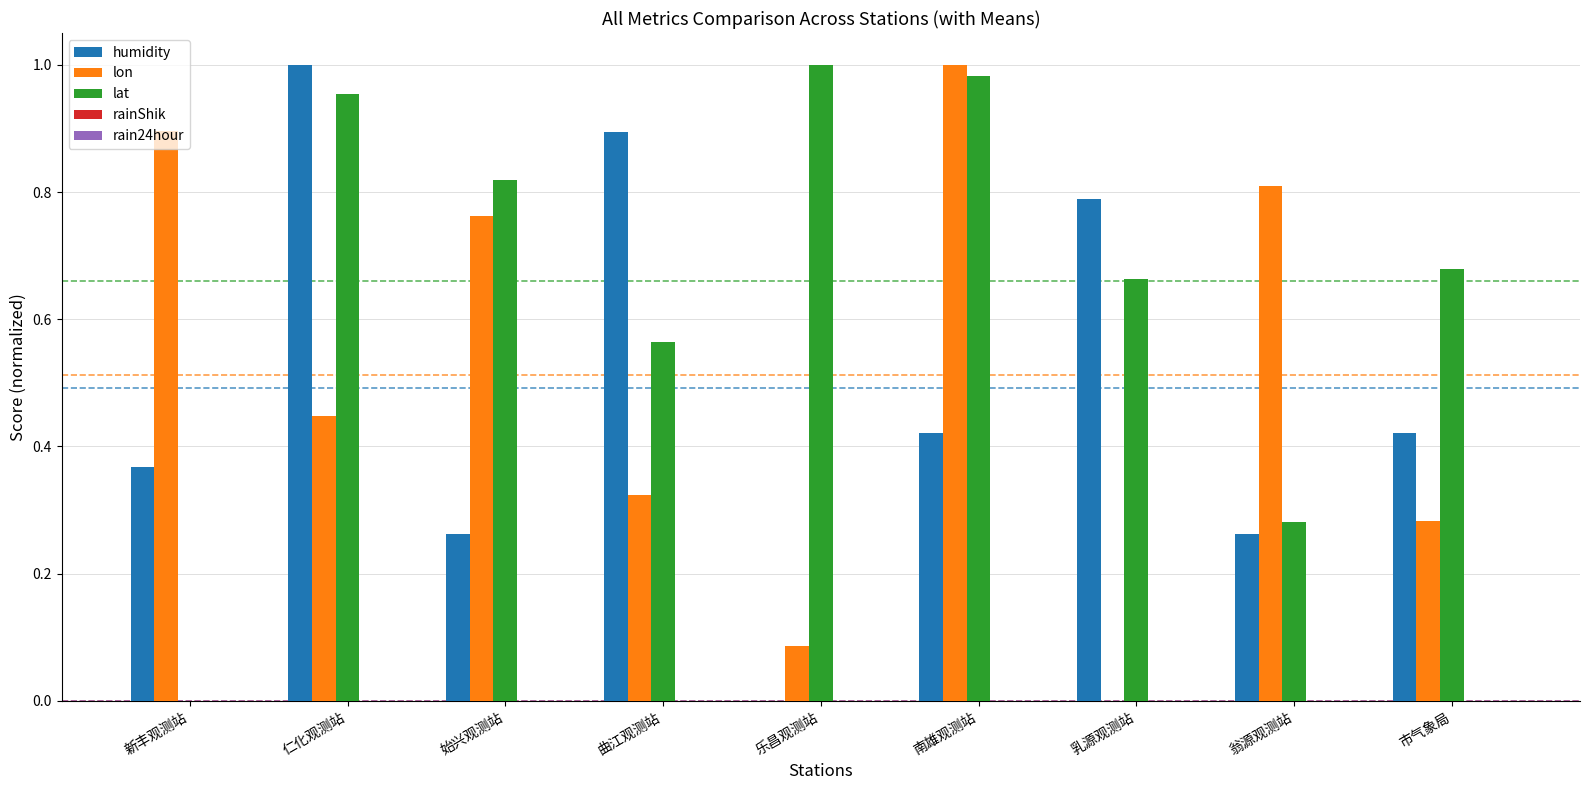

The value of lon at 翁源观测站 is 0.8. True or false?

True